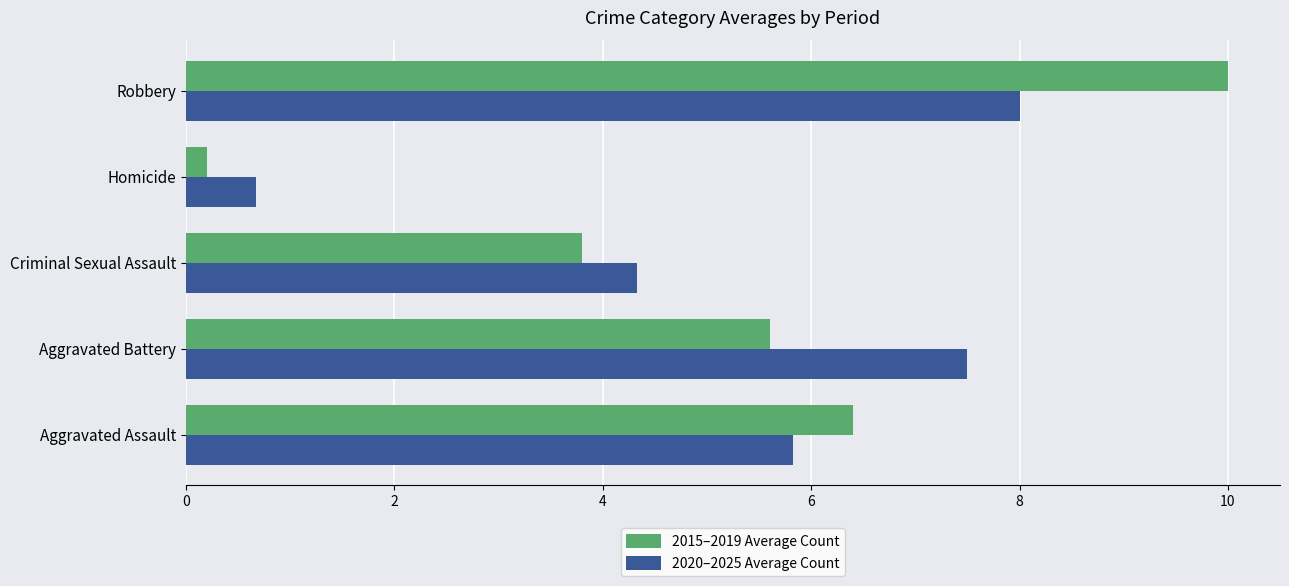

List the series in order of their peak value, lowest first.

2020–2025 Average Count, 2015–2019 Average Count